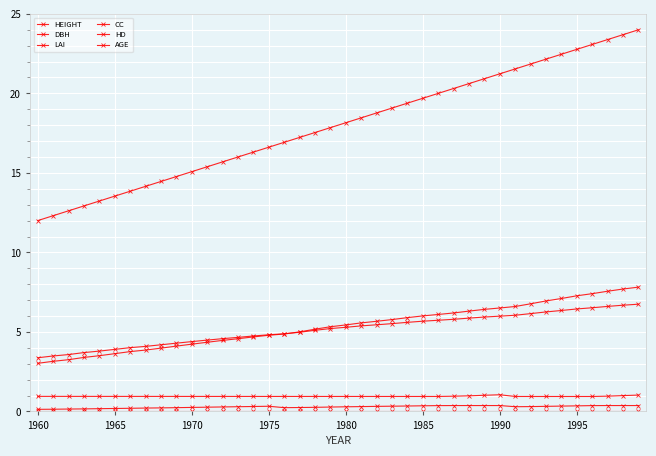

What is the sum of all LAI values?

38.1